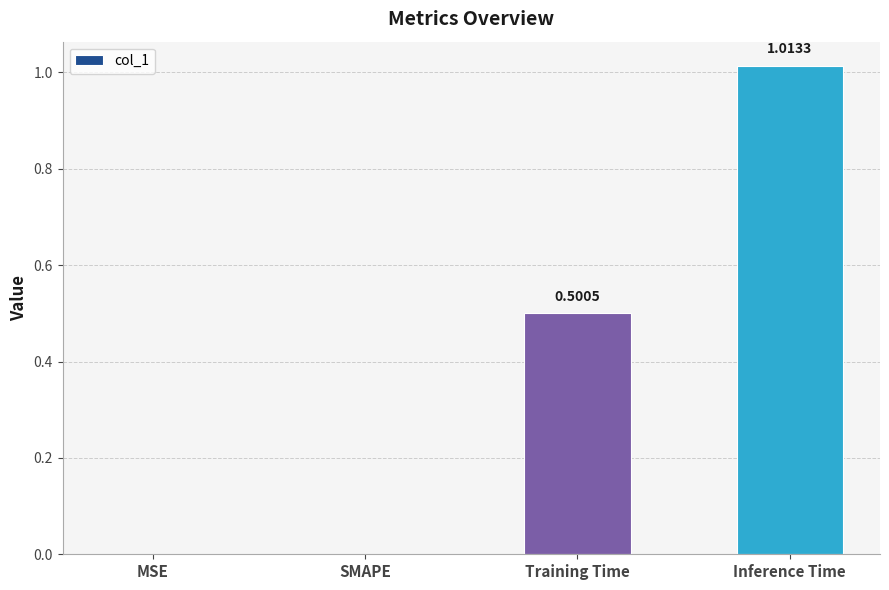

The chart shows a value of -0.4 at MSE. True or false?

False